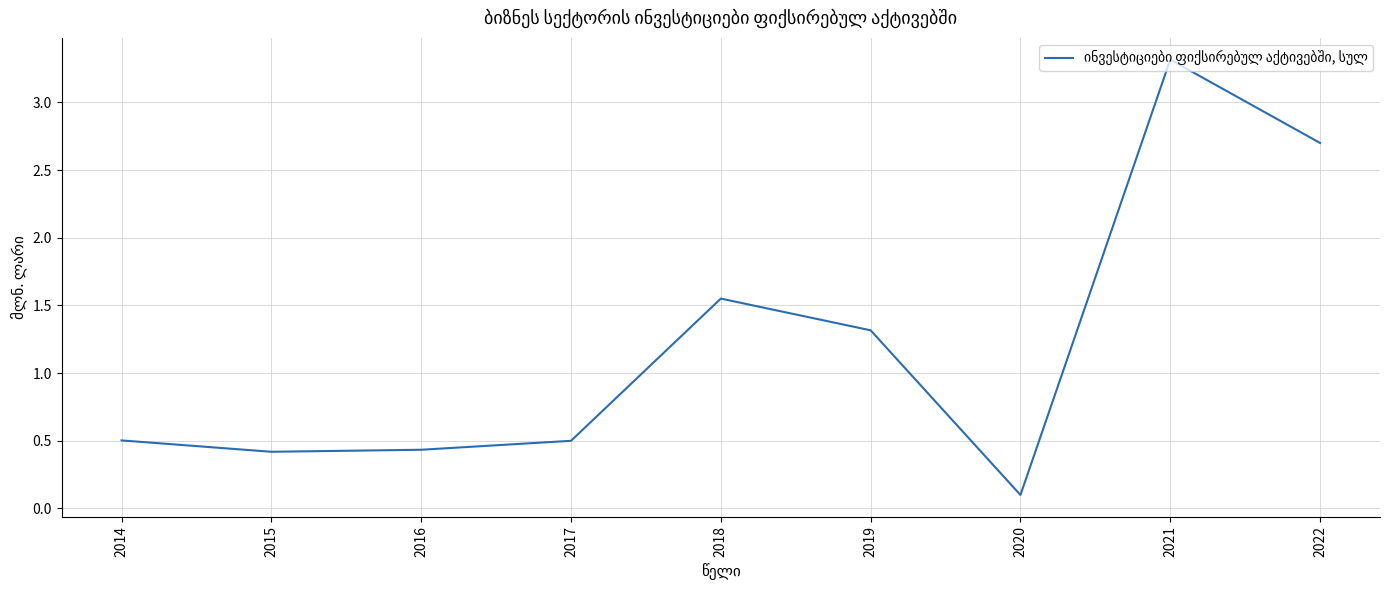

Does the chart have visible grid lines?

Yes